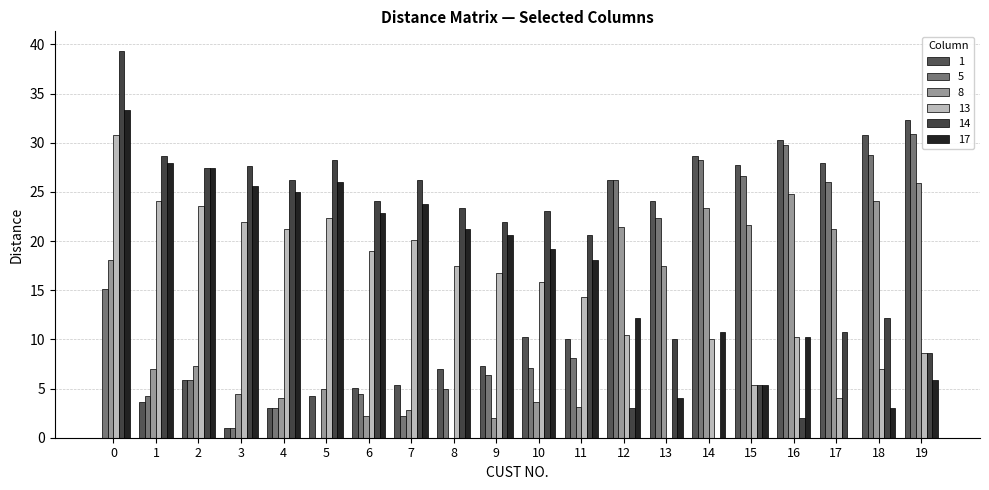

At which label does 8 reach its peak?

19